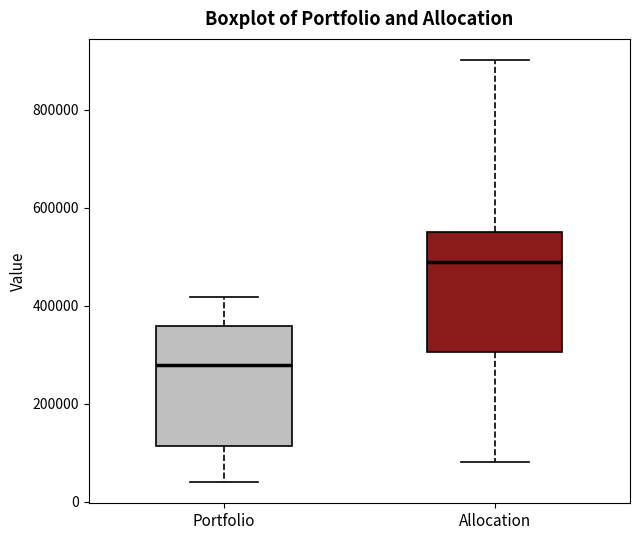

Reading left to right, transcribe this box plot: for each box, give where its median line is, the range the box spans, and where its two whiskers end, as read against the y-axis. The values are not printed on the chart, so give them approximately, as read against the axis.

Portfolio: median 280000, box 120000 to 360000, whiskers 40000 to 420000
Allocation: median 480000, box 300000 to 560000, whiskers 80000 to 900000